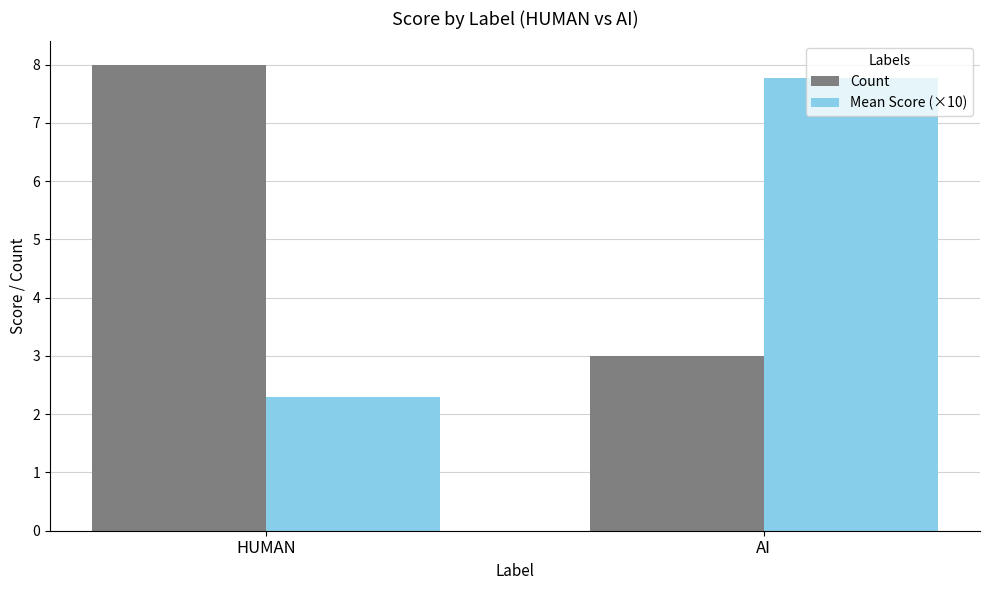

At HUMAN, list the series in order from largest to smallest.

Count, Mean Score (×10)